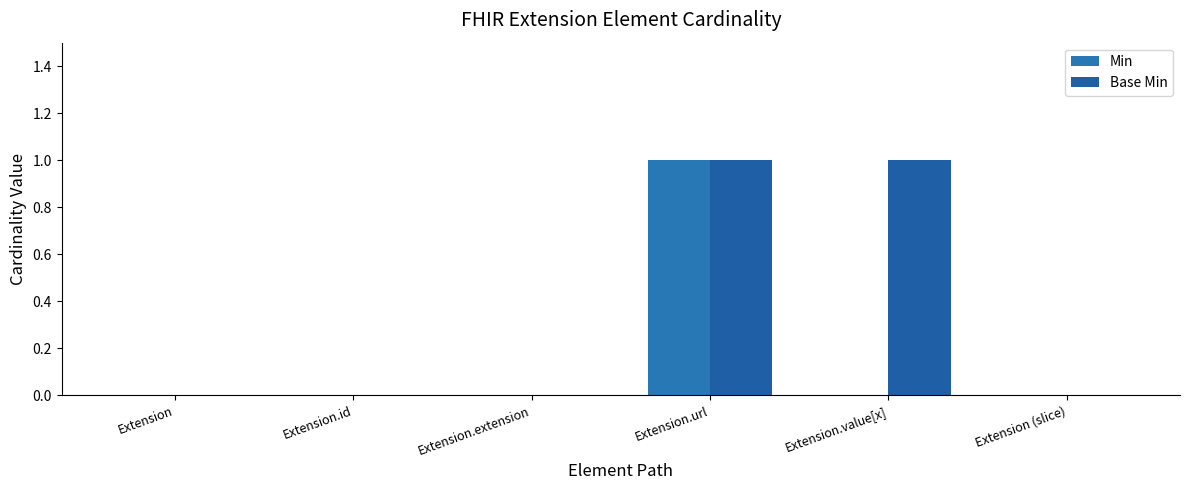

Rank the series by their average value, from lowest to highest.

Min, Base Min